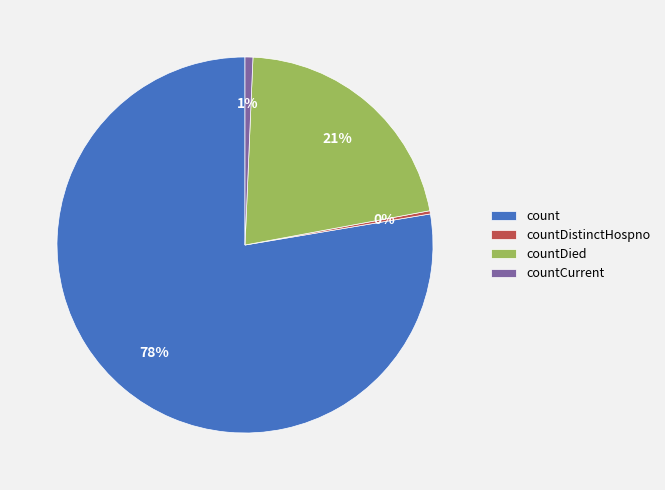

Which slice represents more than half of the pie?

count